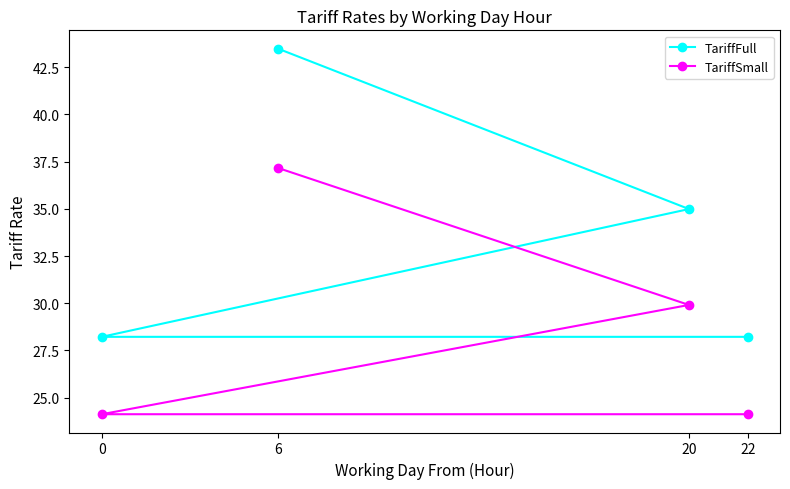

List the series in order of their peak value, lowest first.

TariffSmall, TariffFull